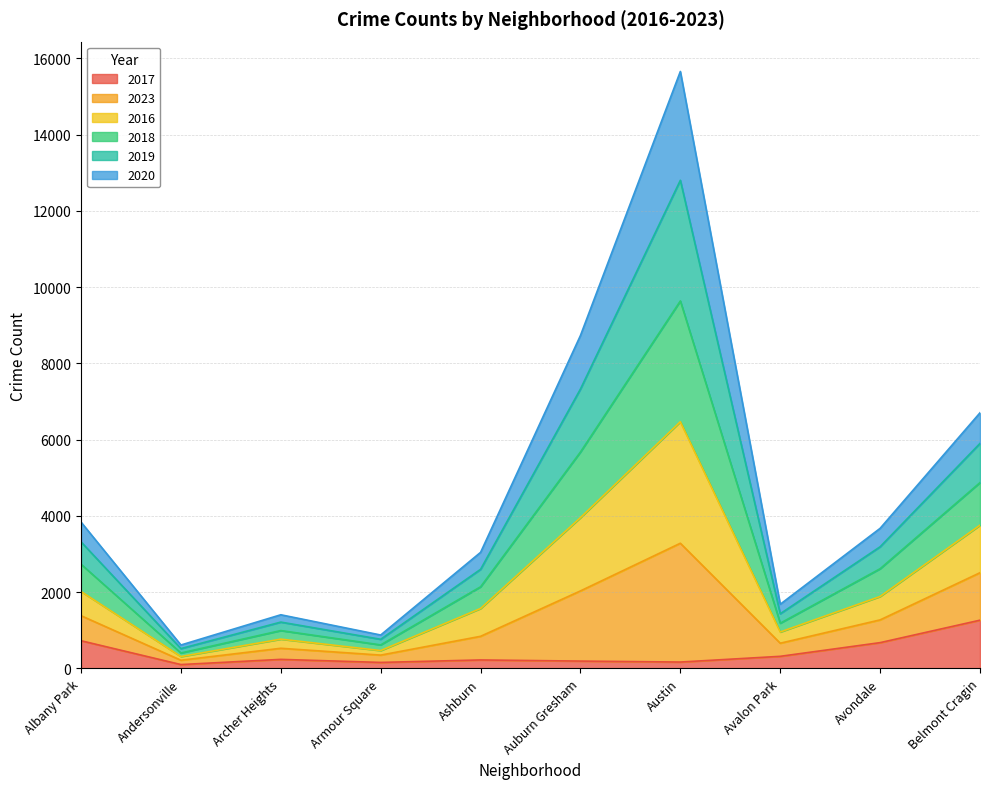

True or false: 2018 and 2016 intersect in this chart.

False